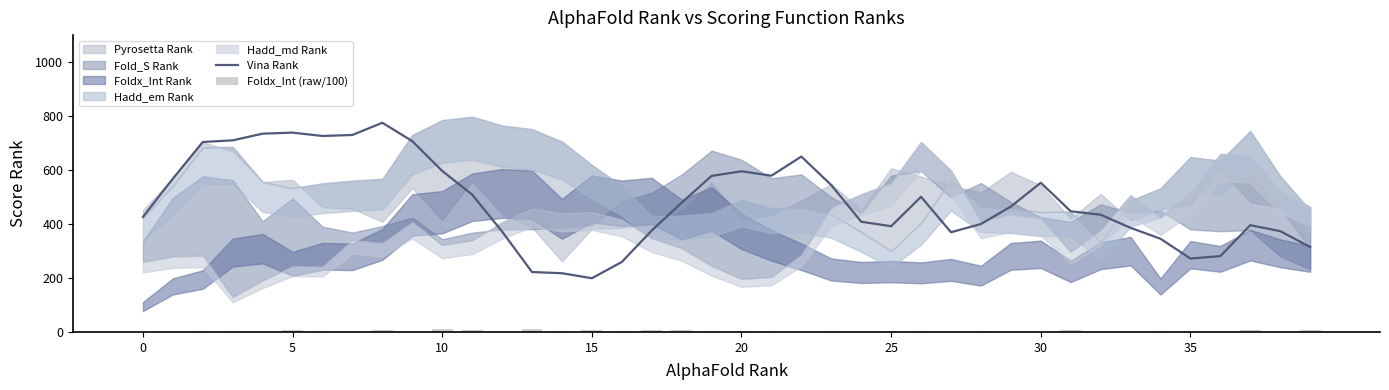

At which category is the sum across all series the highest?

8